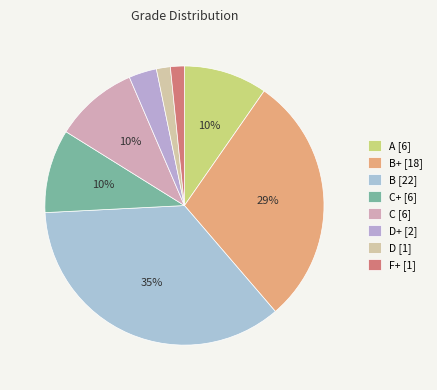

How many segments does this pie chart have?

8